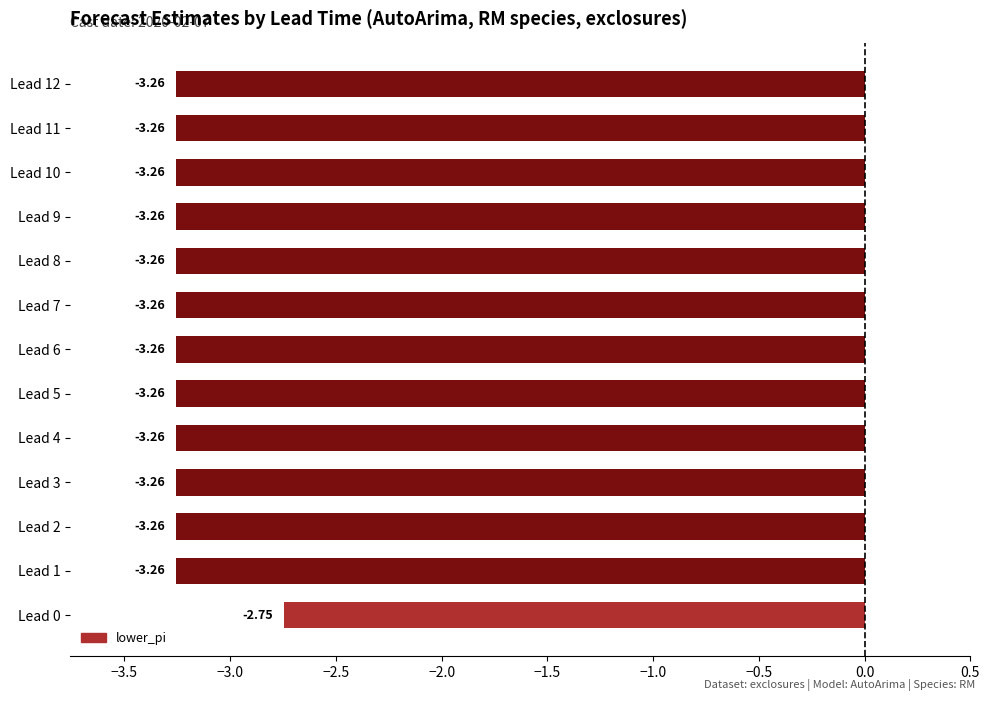

Does the chart contain stacked bars?

No